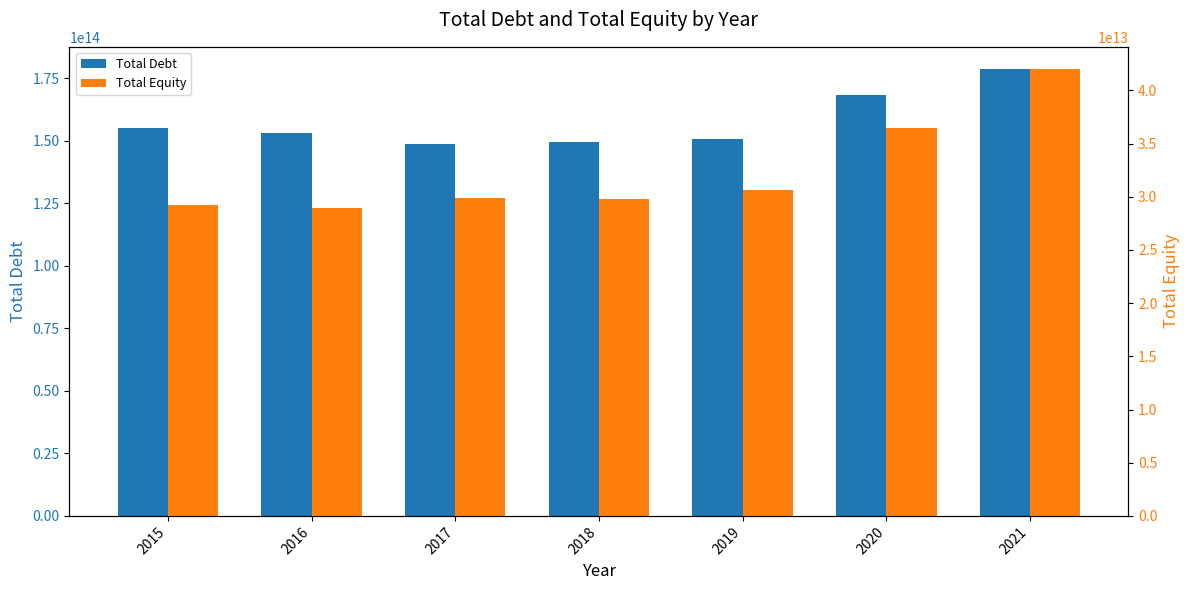

The Total Debt series shows 153093475000000 at 2016. True or false?

True